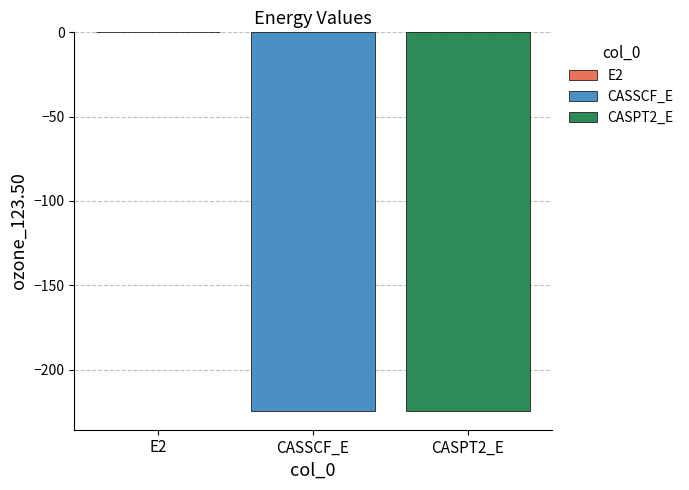

How many distinct data groups are displayed?

3